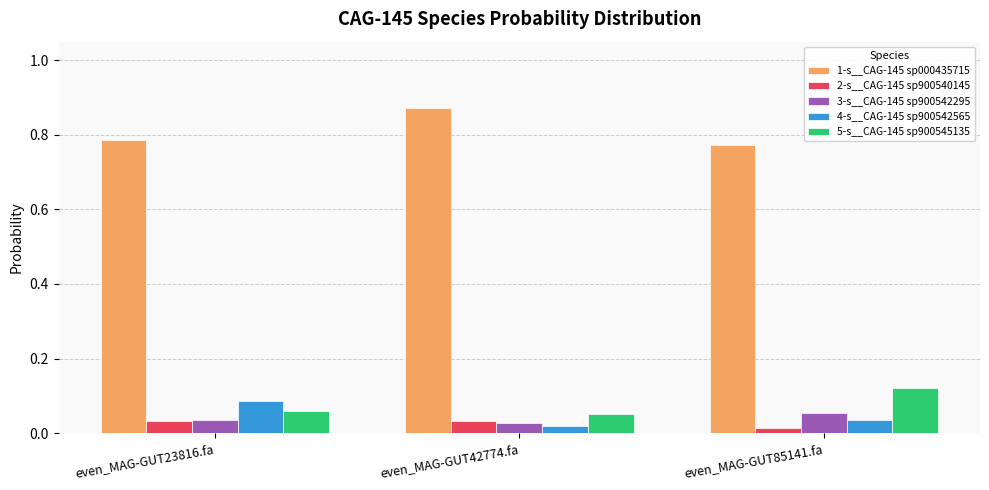

What is the total value across all series at even_MAG-GUT23816.fa?

1.0